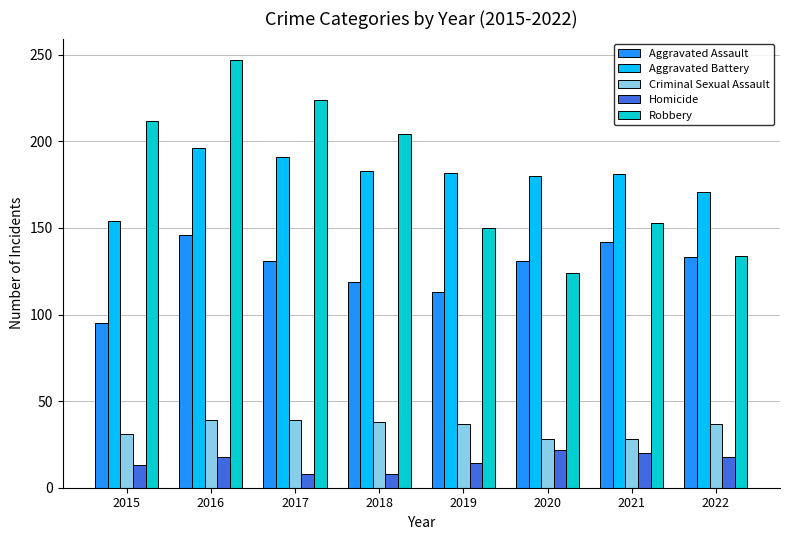

What are all the series names shown in the legend?

Aggravated Assault, Aggravated Battery, Criminal Sexual Assault, Homicide, Robbery